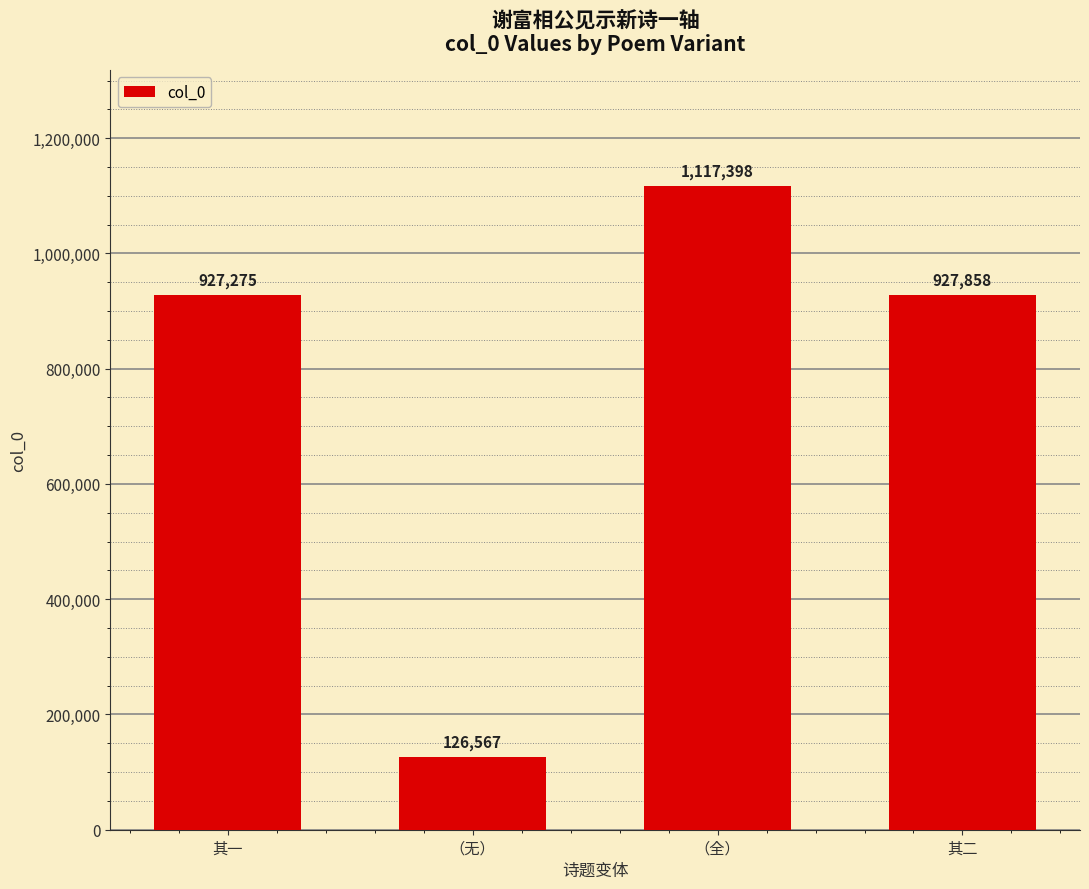

Reading left to right, list all the values displayed in this chart.

927275	126567	1117398	927858